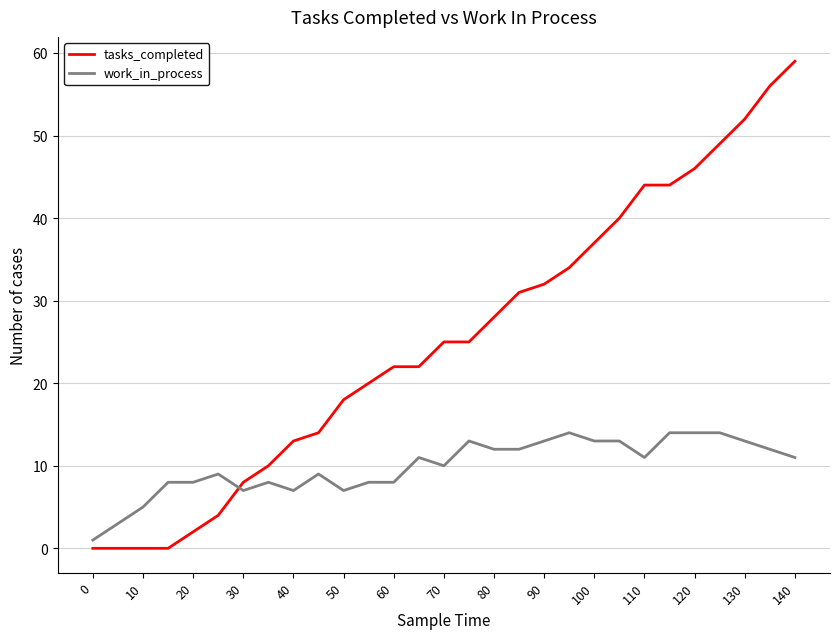

Rank the series by their average value, from highest to lowest.

tasks_completed, work_in_process